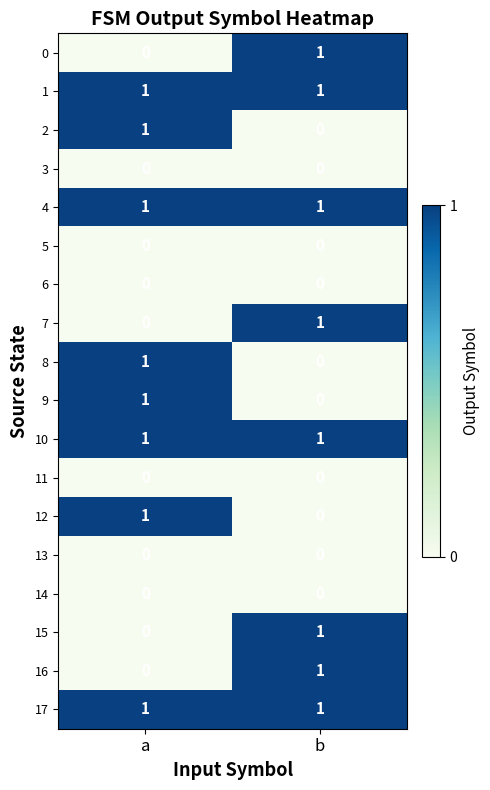

How many categories are shown in the chart?

2